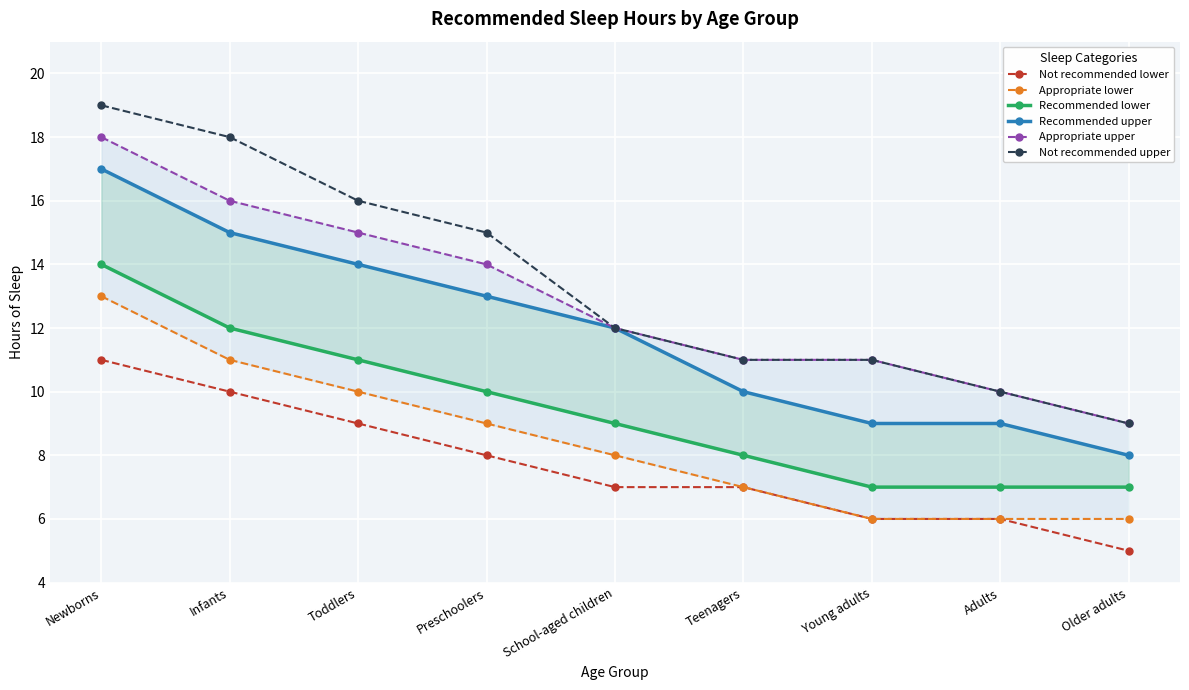

At which label does Recommended upper reach its minimum?

Older adults